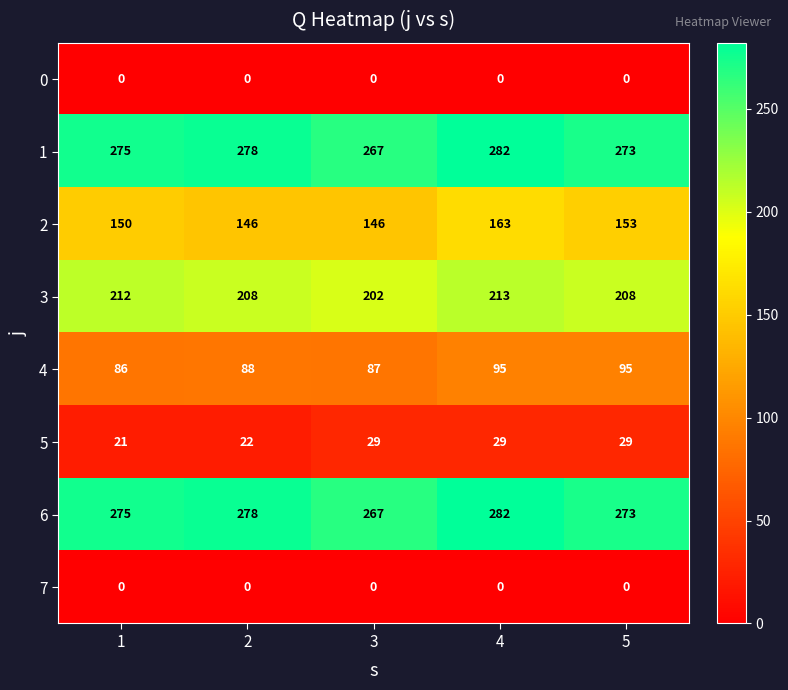

The value of 5 at 4 is 14. True or false?

False